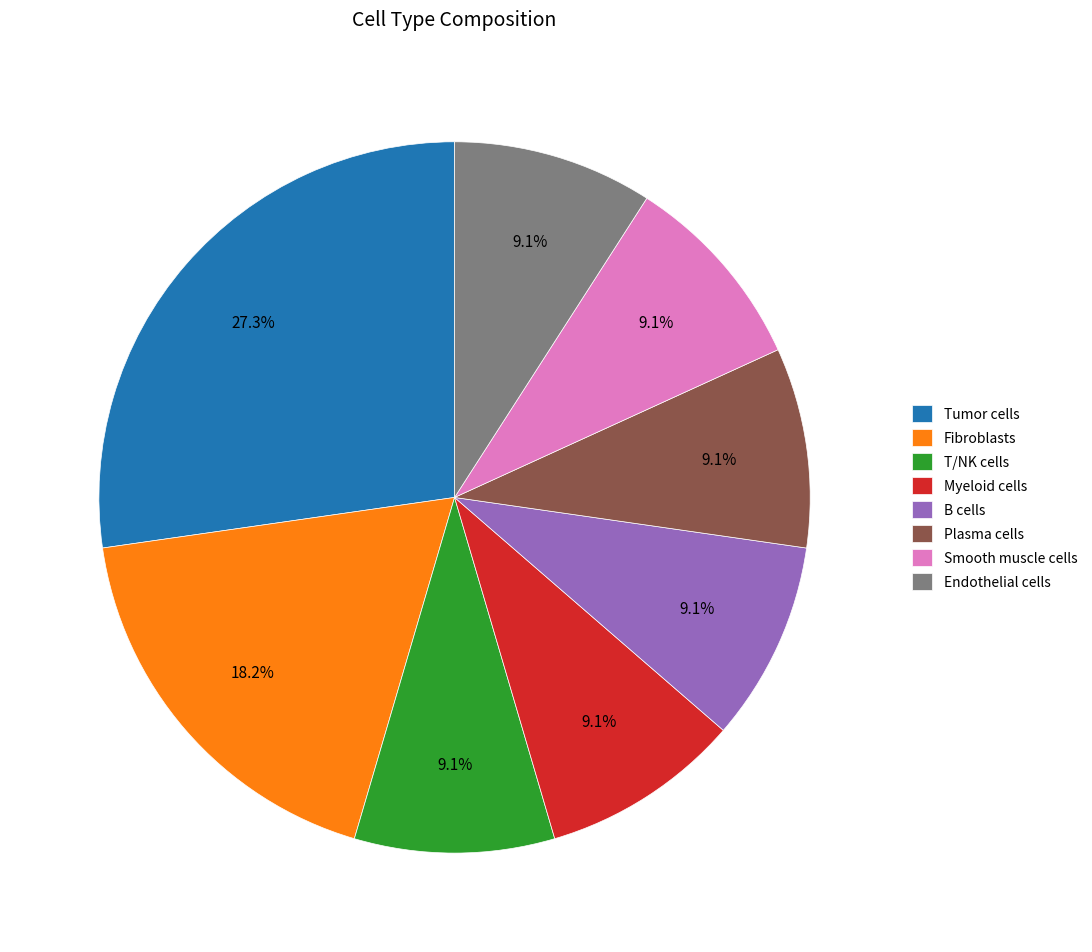

Is there any slice that represents more than half of the pie?

No